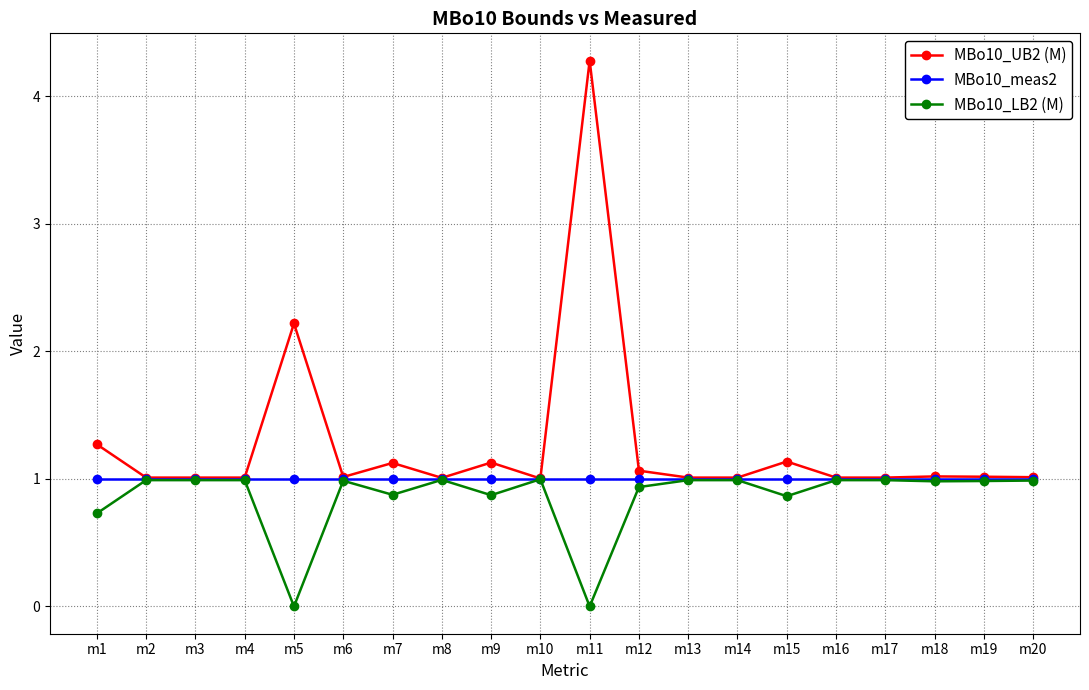

Rank the series at m11 from highest to lowest value.

MBo10_UB2 (M), MBo10_meas2, MBo10_LB2 (M)